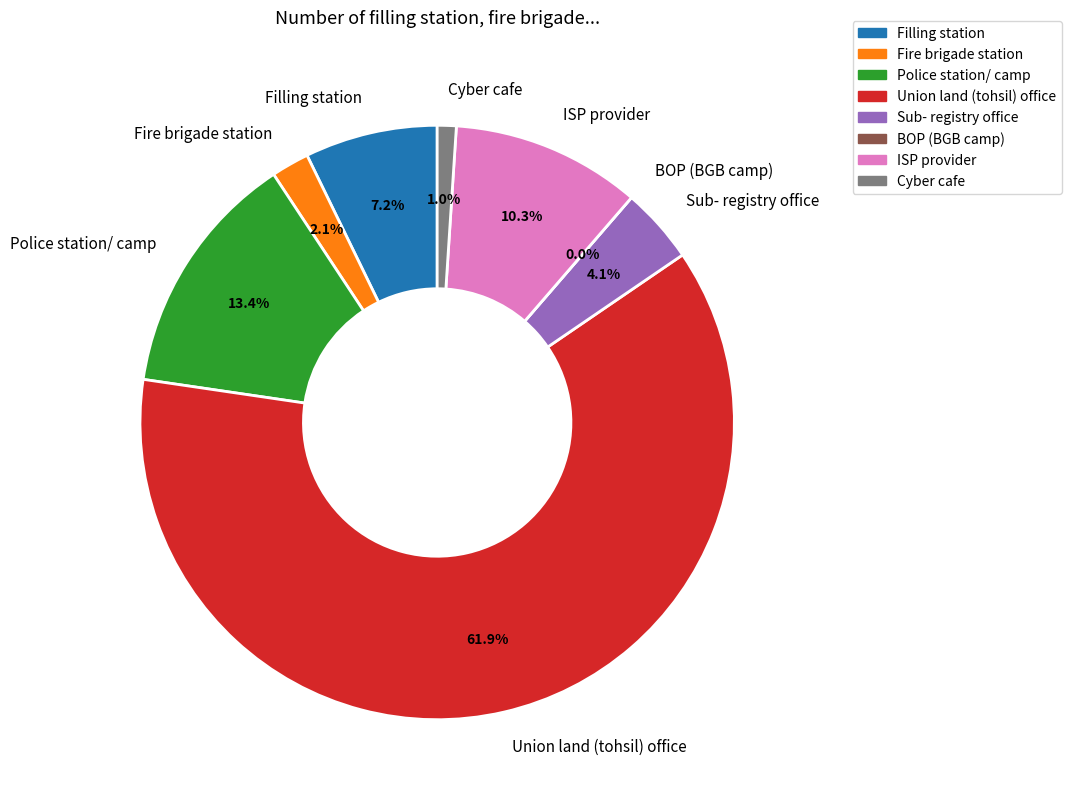

To the nearest percent, what percentage of the pie is Cyber cafe?

1%